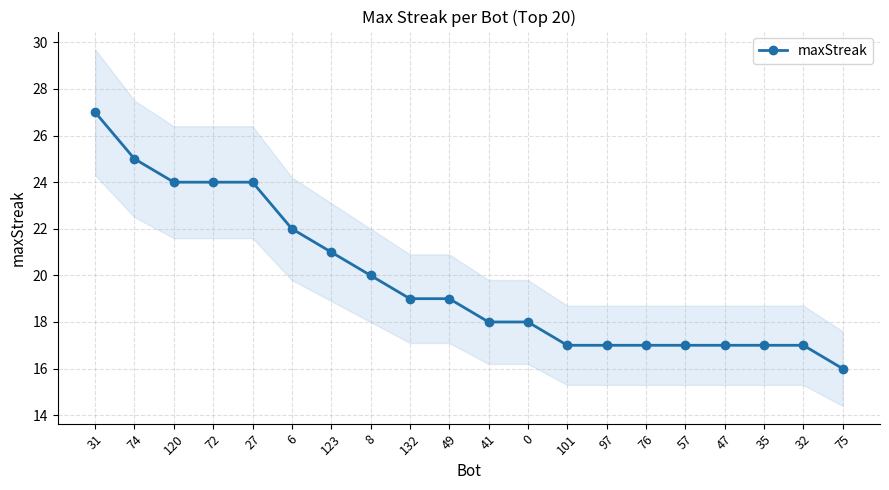

At which label does the data first exceed 19?

31